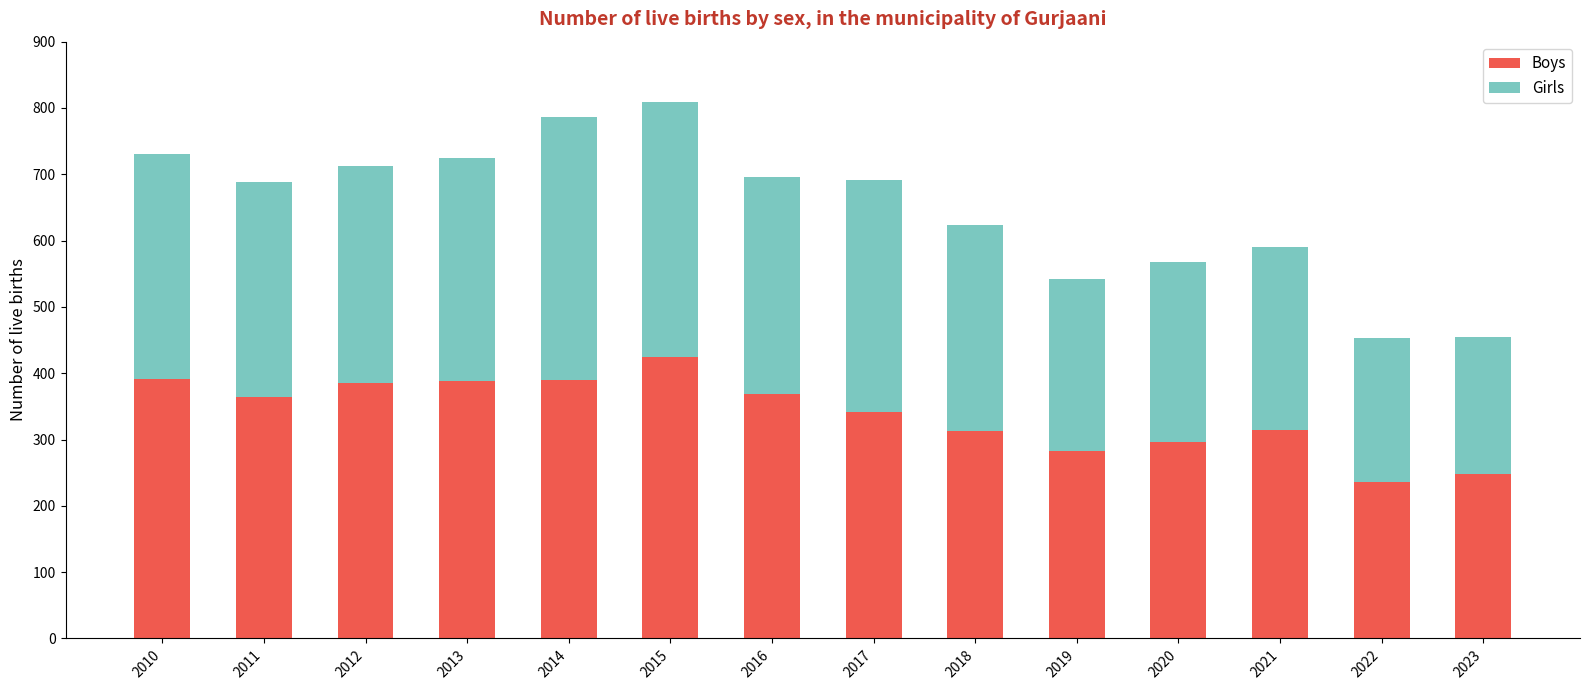

Which category has the highest value in the Boys series?

2015